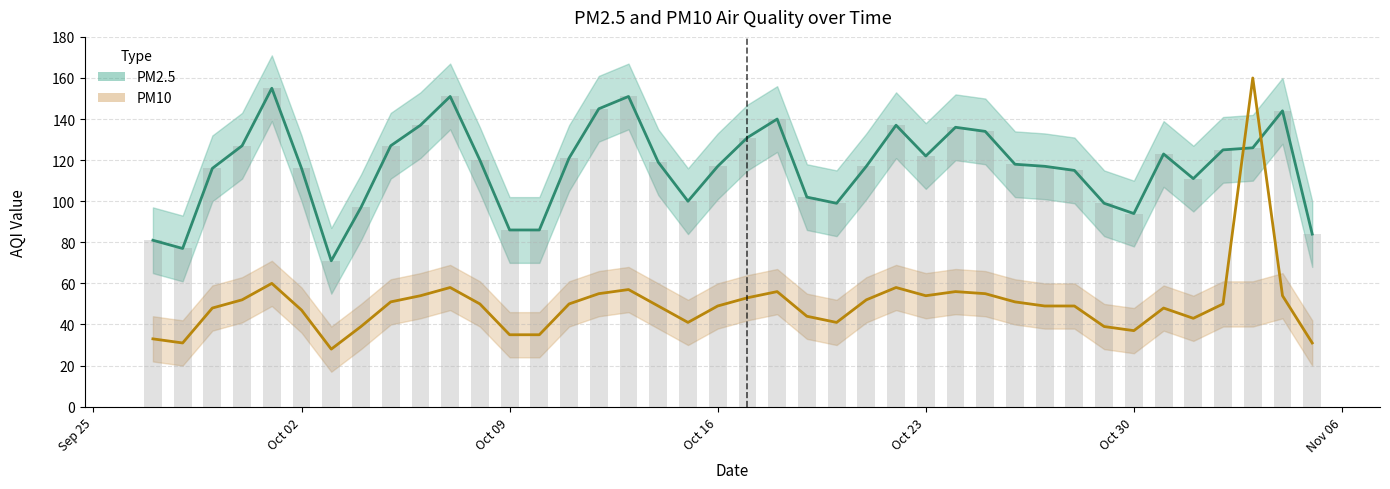

At which label is the value closest to 113?

2023-10-28